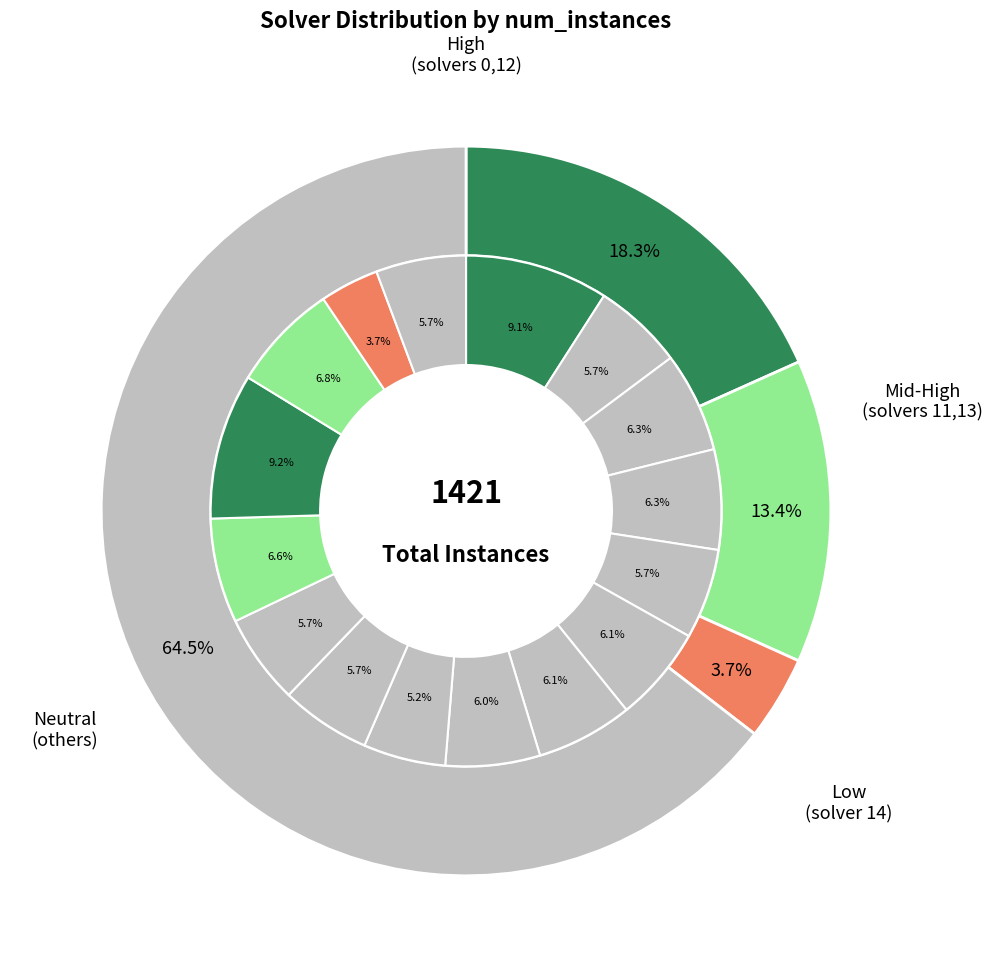

Count the number of slices in the pie.

16